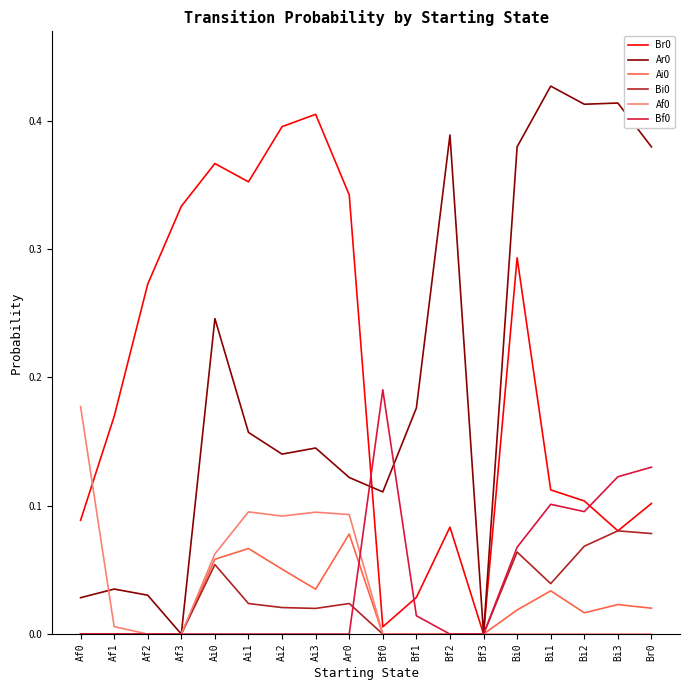

Which category has the highest value in the Br0 series?

Ai3